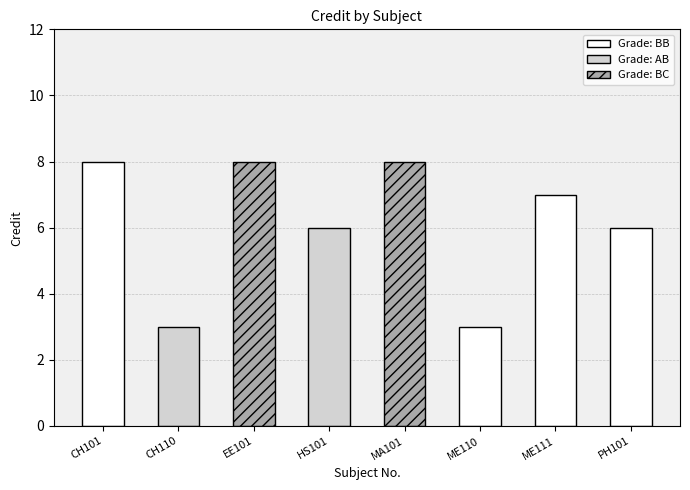

Which label corresponds to the smallest value in the chart?

CH110